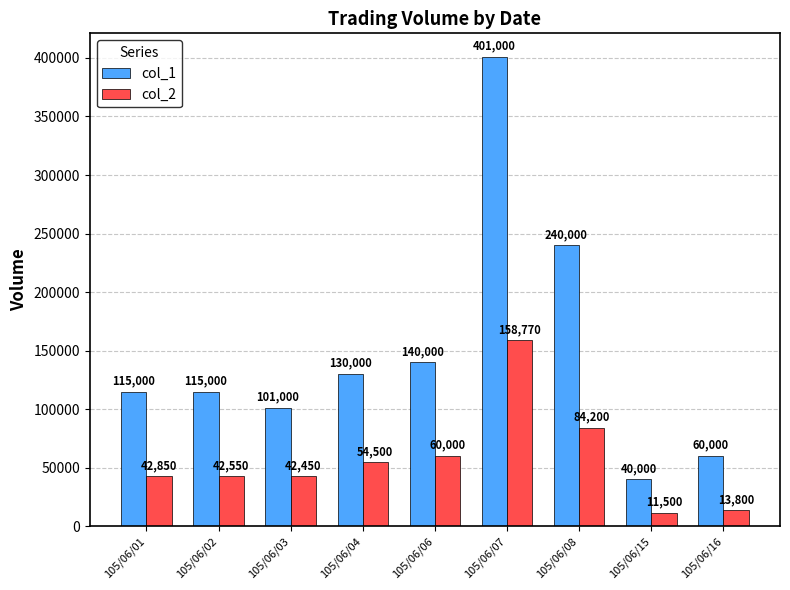

At how many categories does at least one series exceed 36383?

9